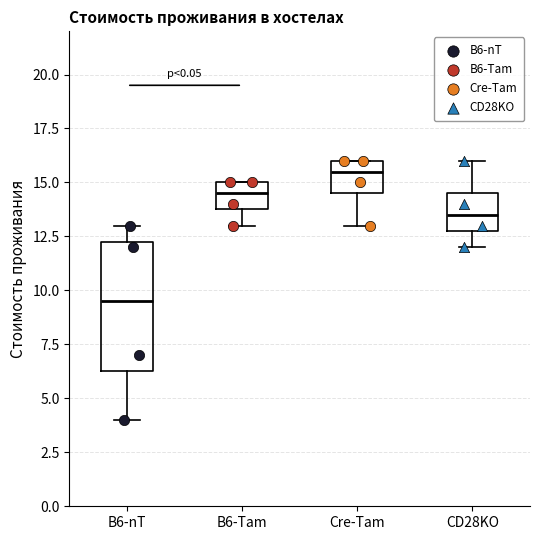

Reading left to right, read every box against the y-axis: the position of its median line, the range the box covers, and the ends of its whiskers. The values are not printed on the chart, so give them approximately, as read against the axis.

B6-nT: median 9.5, box 6.5 to 12.5, whiskers 4.0 to 13.0
B6-Tam: median 14.5, box 14.0 to 15.0, whiskers 13.0 to 15.0
Cre-Tam: median 15.5, box 14.5 to 16.0, whiskers 13.0 to 16.0
CD28KO: median 13.5, box 13.0 to 14.5, whiskers 12.0 to 16.0